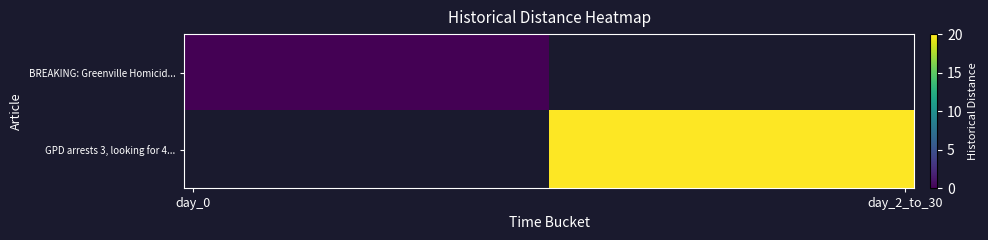

How many categories are shown in the chart?

40